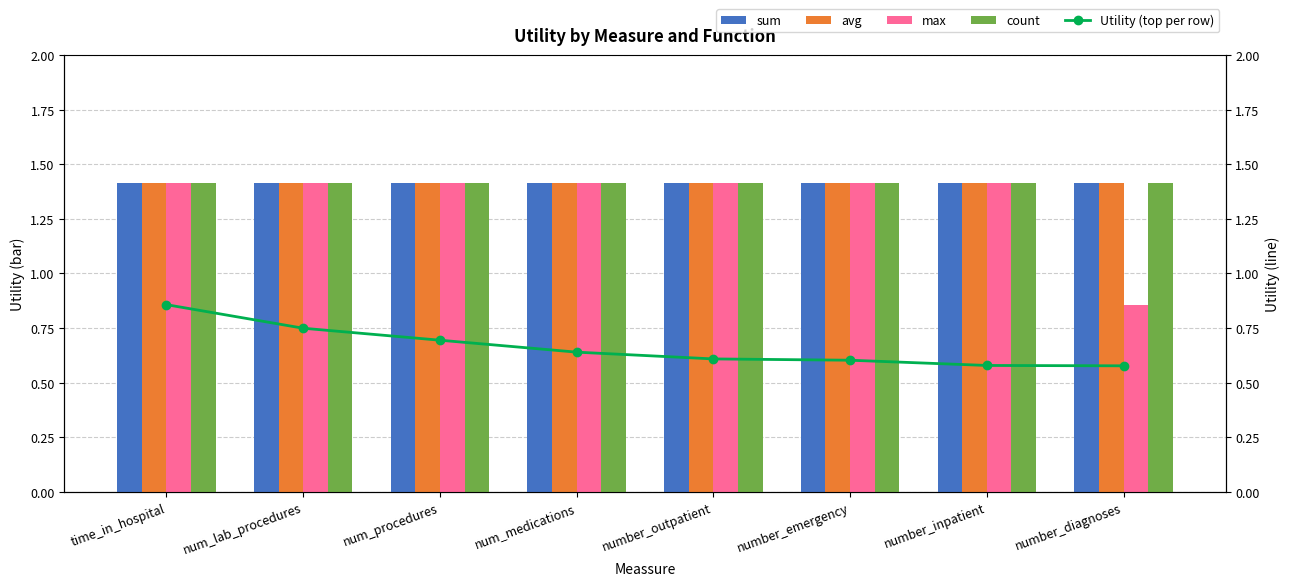

What is the difference between the highest and lowest values at number_emergency?

0.8